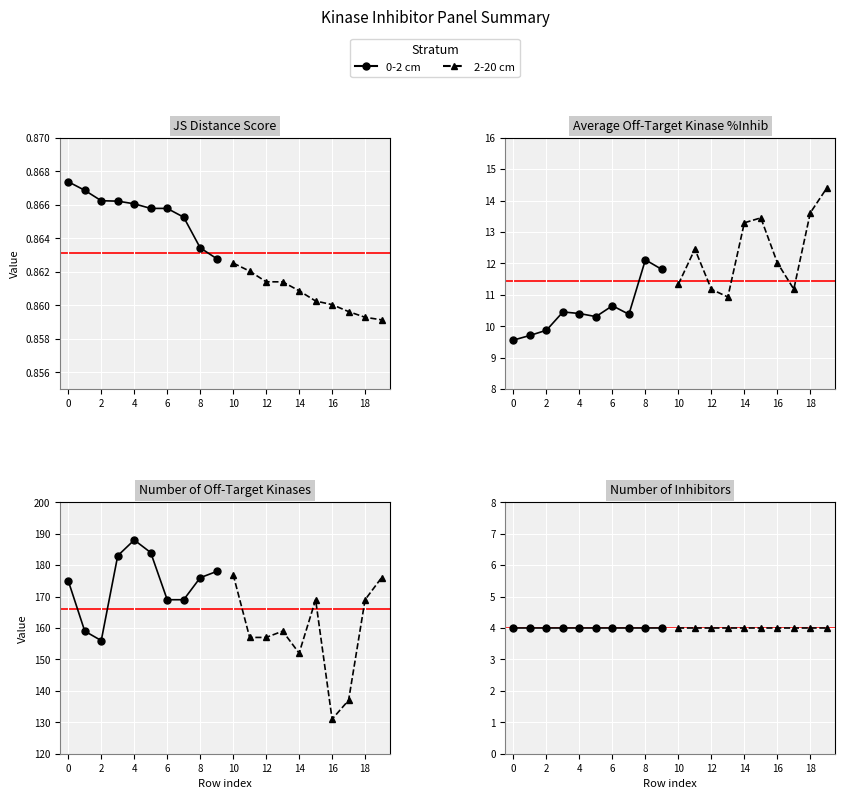

Is the value of JS Distance Score at 16 greater than the value of Average off-target kinase %inhib at 13?

No